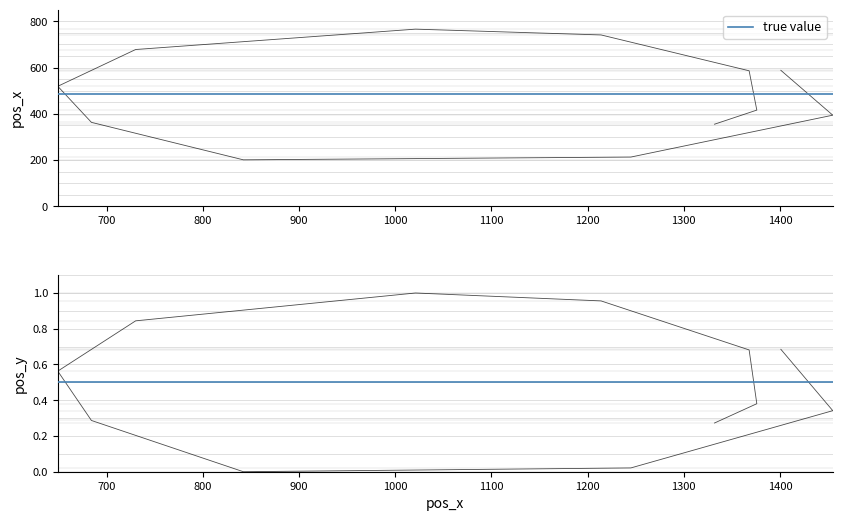

Reading left to right, list all the values displayed in this chart.

1401=588	1455=394	1245=213	842=201	684=363	649=519	730=678	1021=766	1214=741	1368=586	1376=416	1332=355